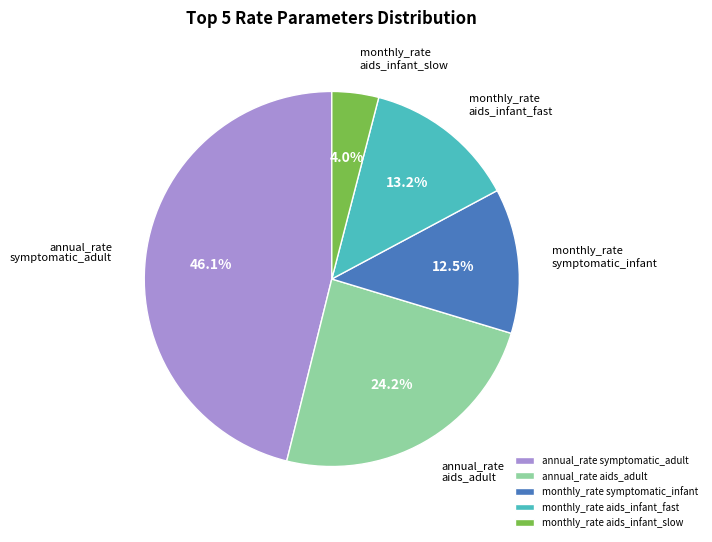

How many slices are in this pie chart?

5